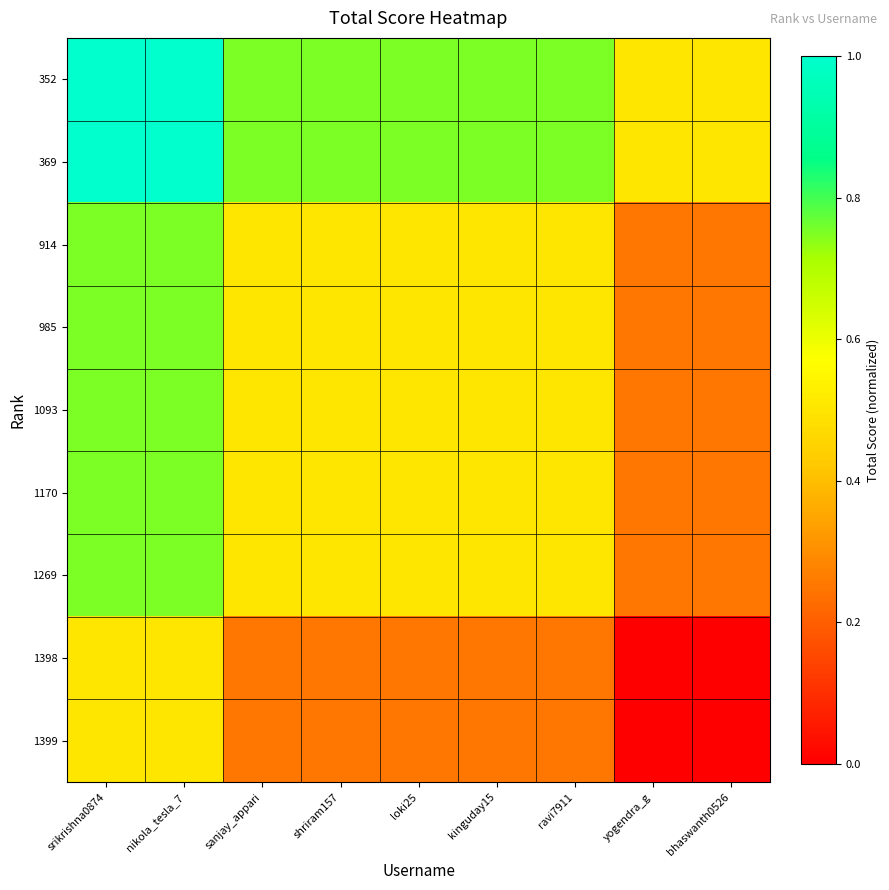

Which series has the largest total across all categories?

352